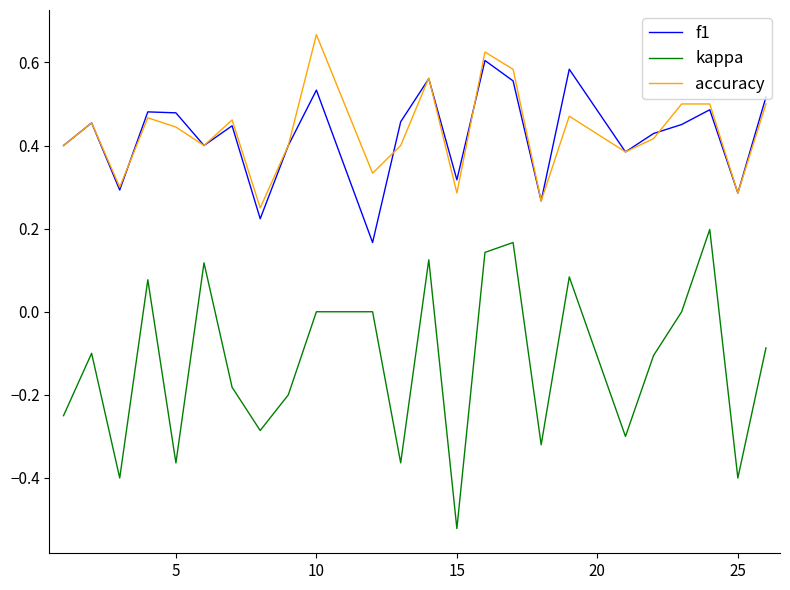

Rank the series by their maximum value, from lowest to highest.

kappa, f1, accuracy